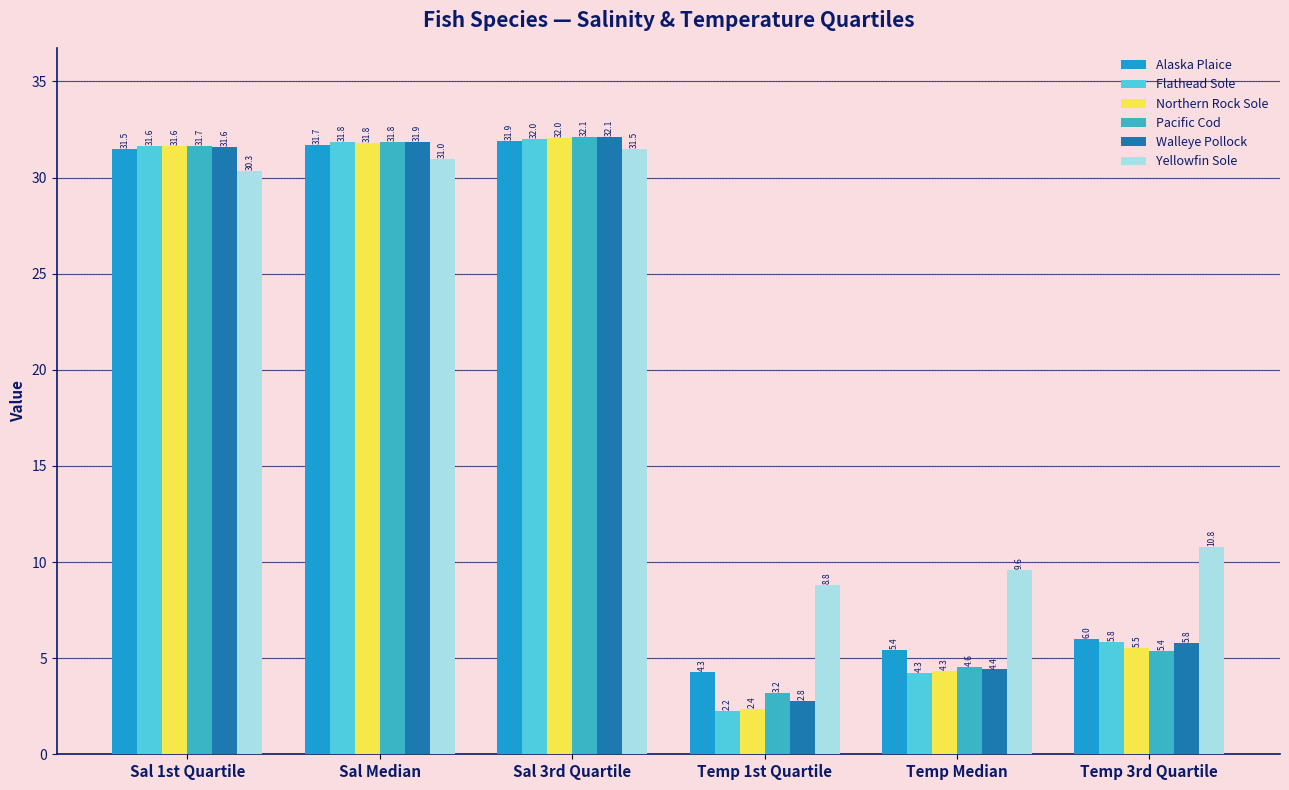

Is it true that Yellowfin Sole equals 30.3 at Sal 1st Quartile?

True